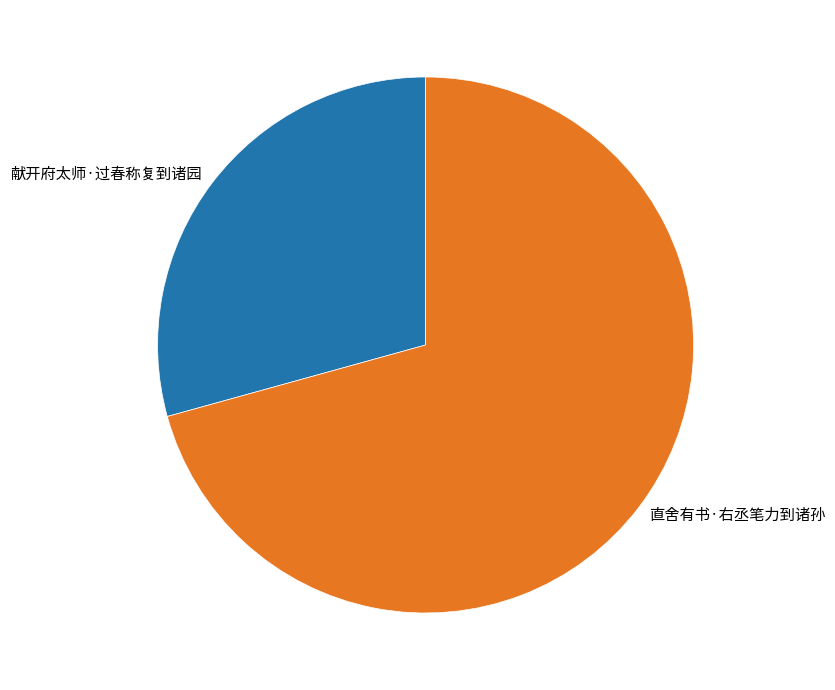

Does any single category account for the majority?

Yes